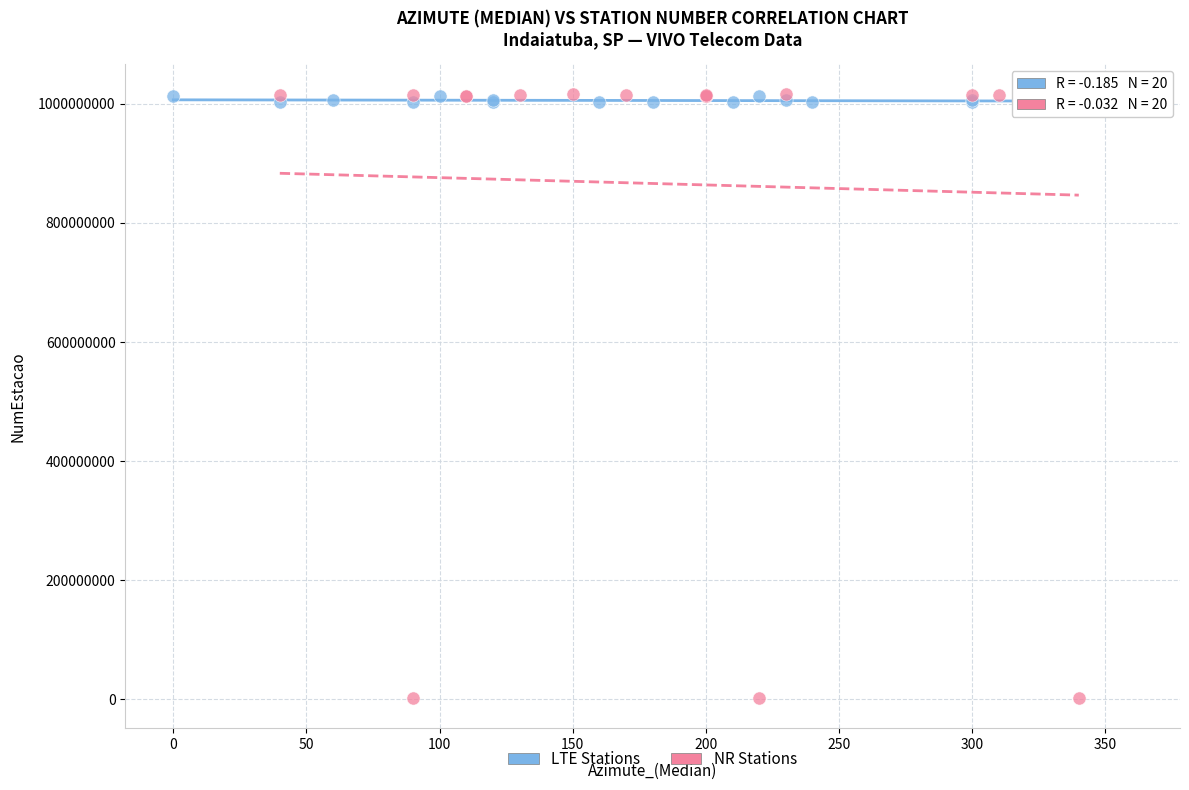

Which series has the largest Y range (max minus min)?

NR Stations